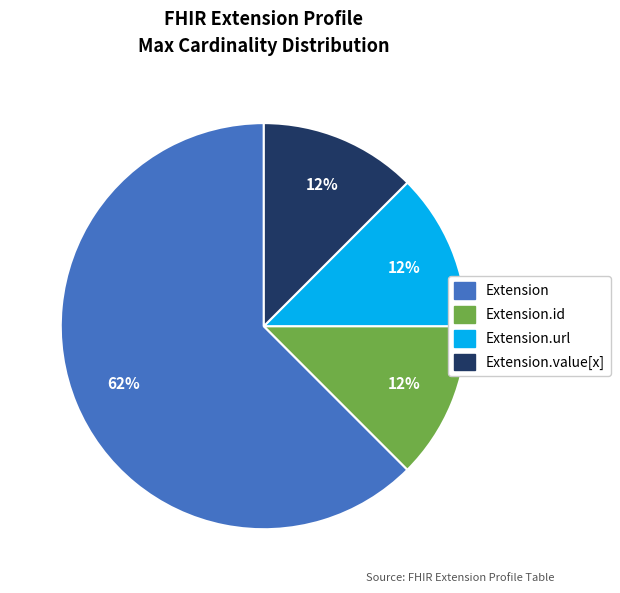

Do Extension.value[x] and Extension.url together represent more than half of the pie?

No